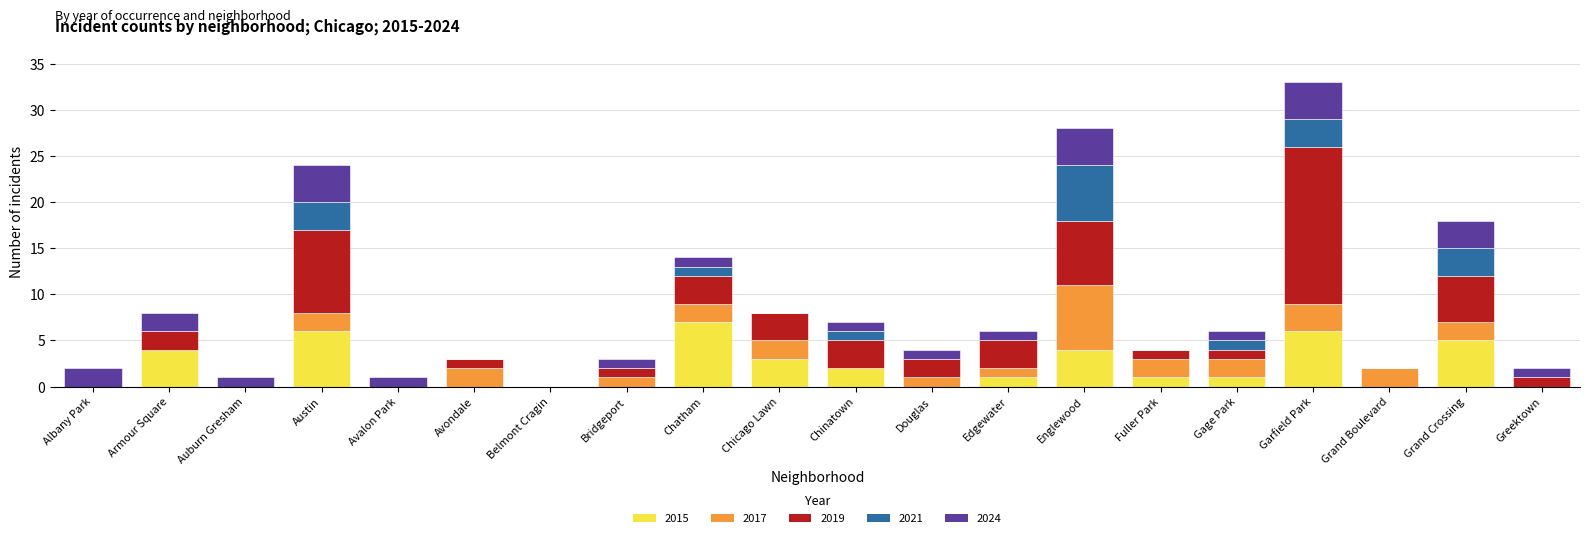

How many 2015 values are between 0 and 4?

16